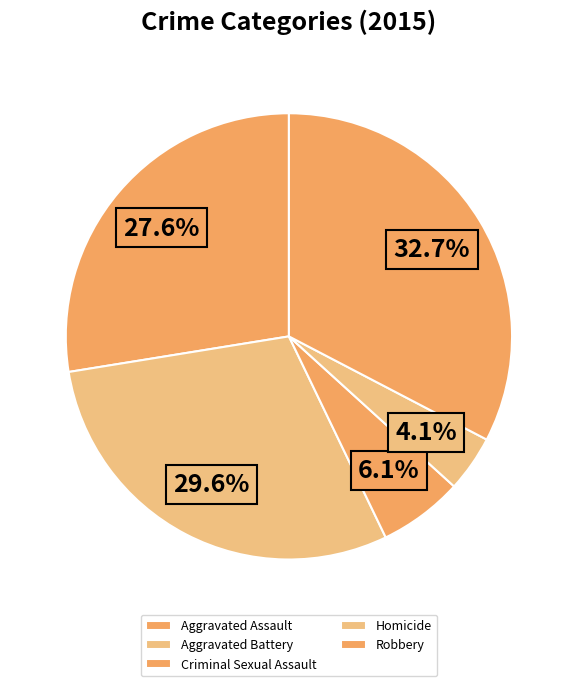

How many slices are in this pie chart?

5